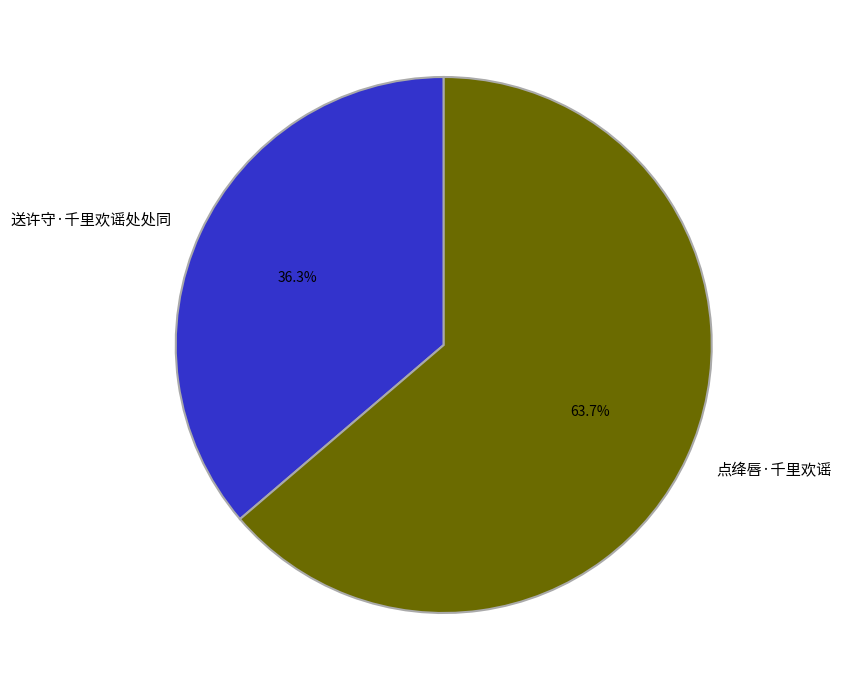

The 点绛唇·千里欢谣 slice represents 64% of the pie. True or false?

True